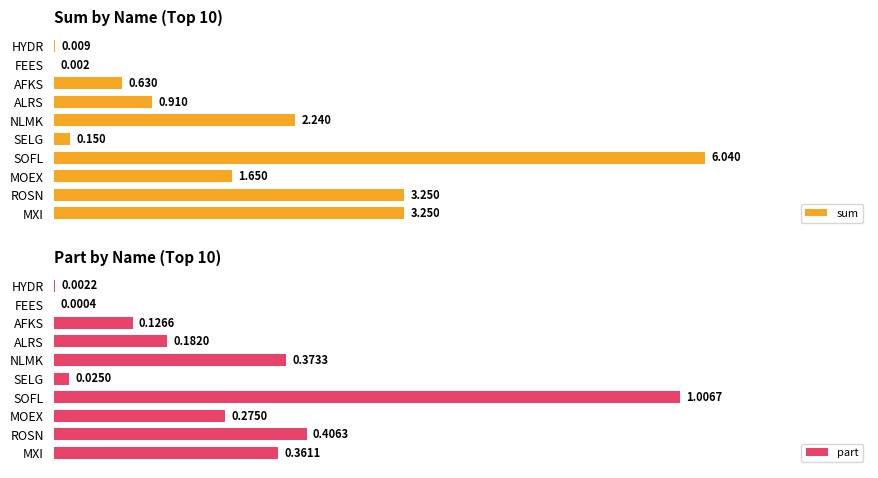

Which category has the highest value in the sum series?

SOFL